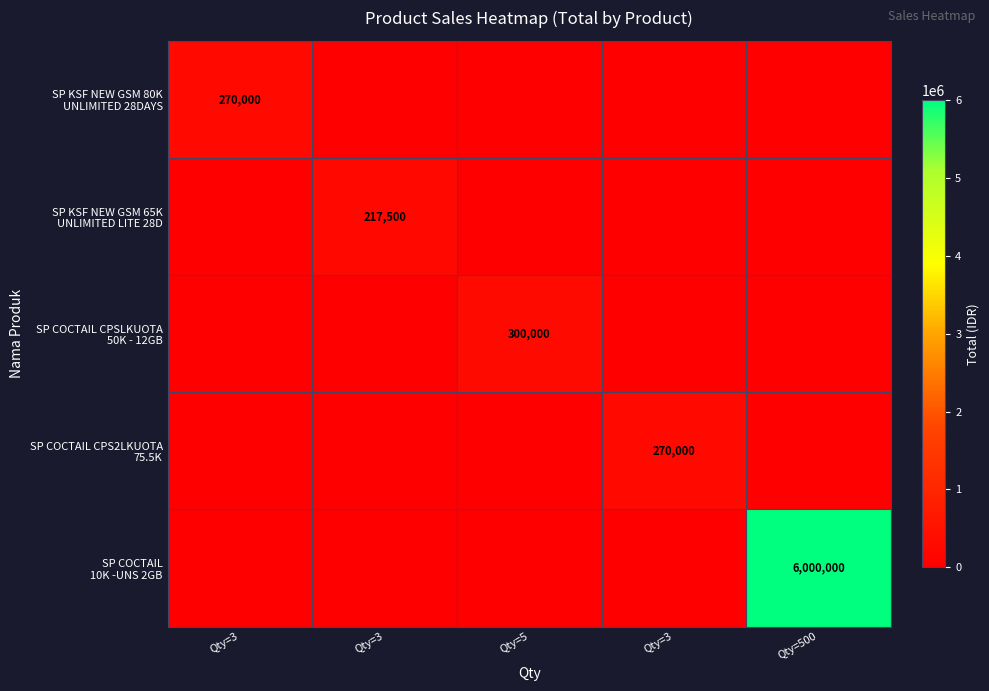

Is the value of SP COCTAIL CPS2LKUOTA 75.5K at Qty=5 greater than the value of SP KSF NEW GSM 65K UNLIMITED LITE 28D at Qty=3?

No